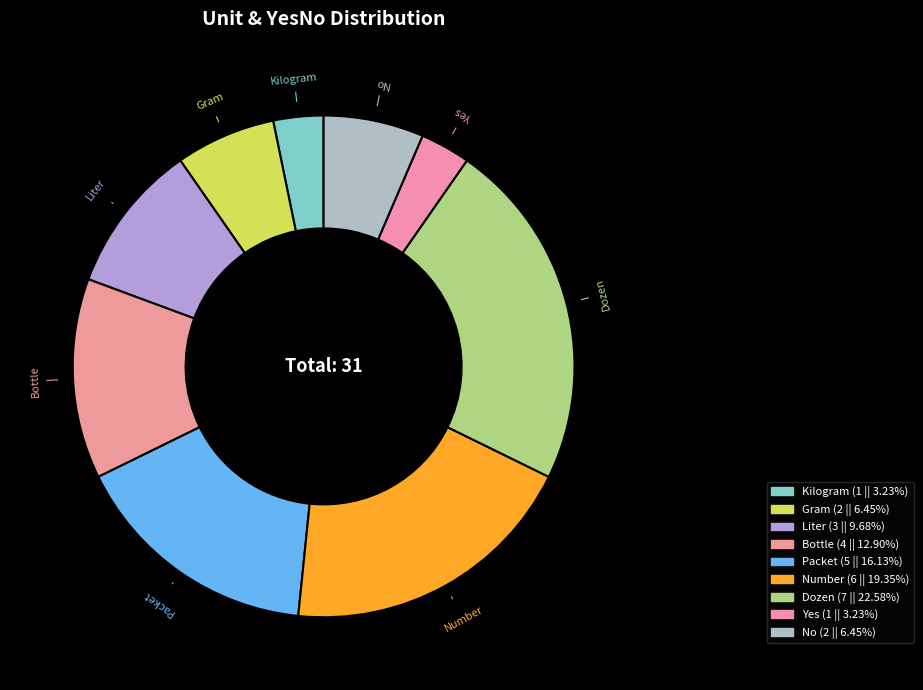

Count the number of slices in the pie.

9